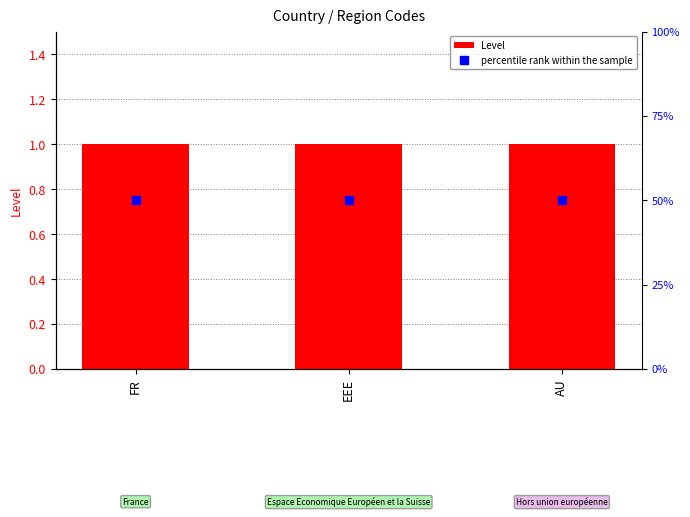

The value of Level at AU is 1.5. True or false?

False